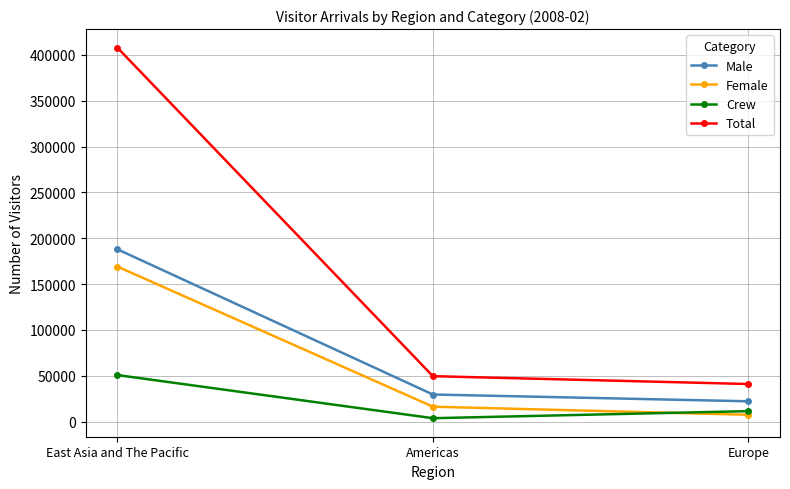

Does the chart display data point markers on the line(s)?

Yes